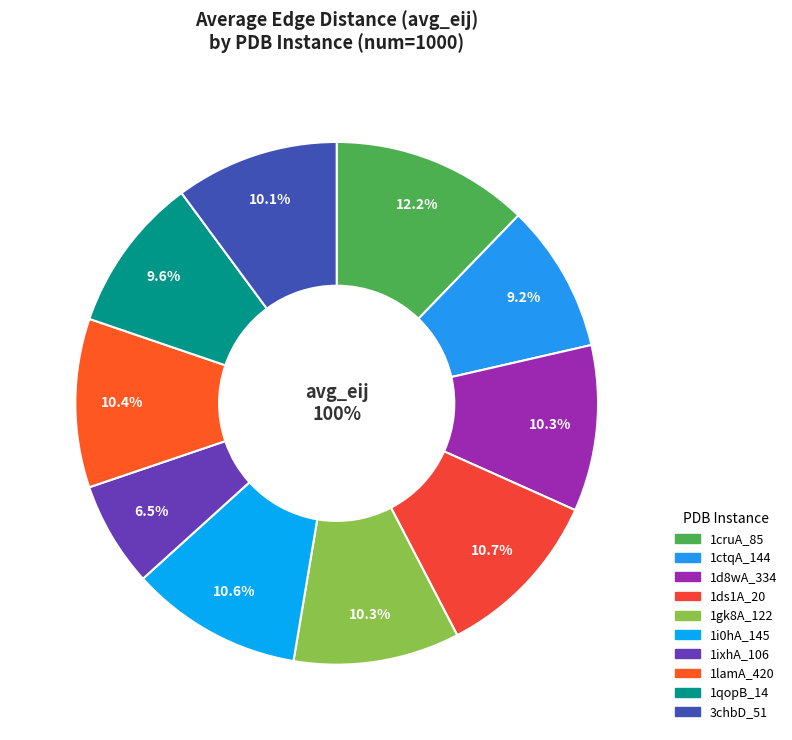

What percentage do 1lamA_420 and 1d8wA_334 together represent?

20.7%